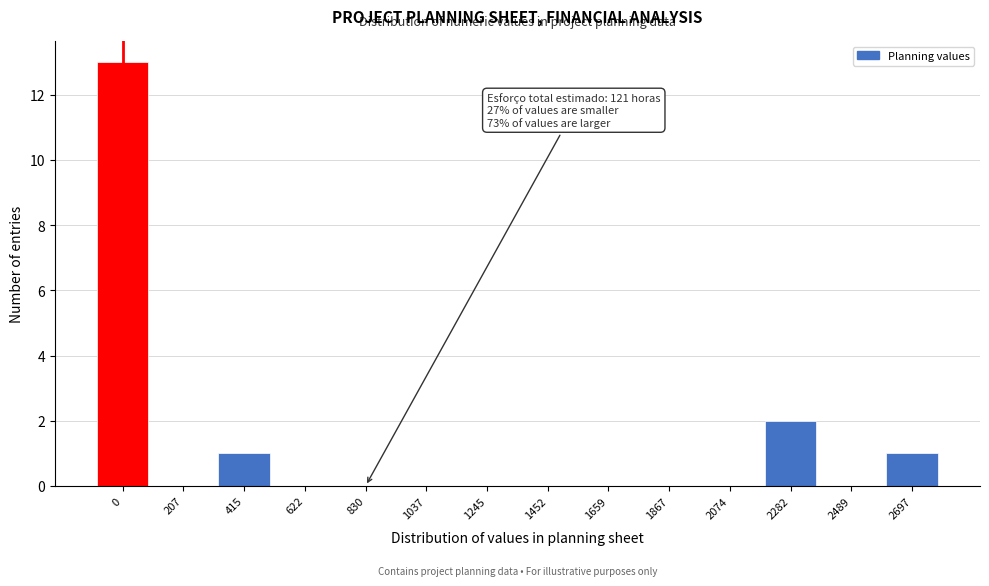

Reading left to right, transcribe all the data shown in this chart.

0=13	207=0	415=1	622=0	830=0	1037=0	1245=0	1452=0	1659=0	1867=0	2074=0	2282=2	2489=0	2697=1